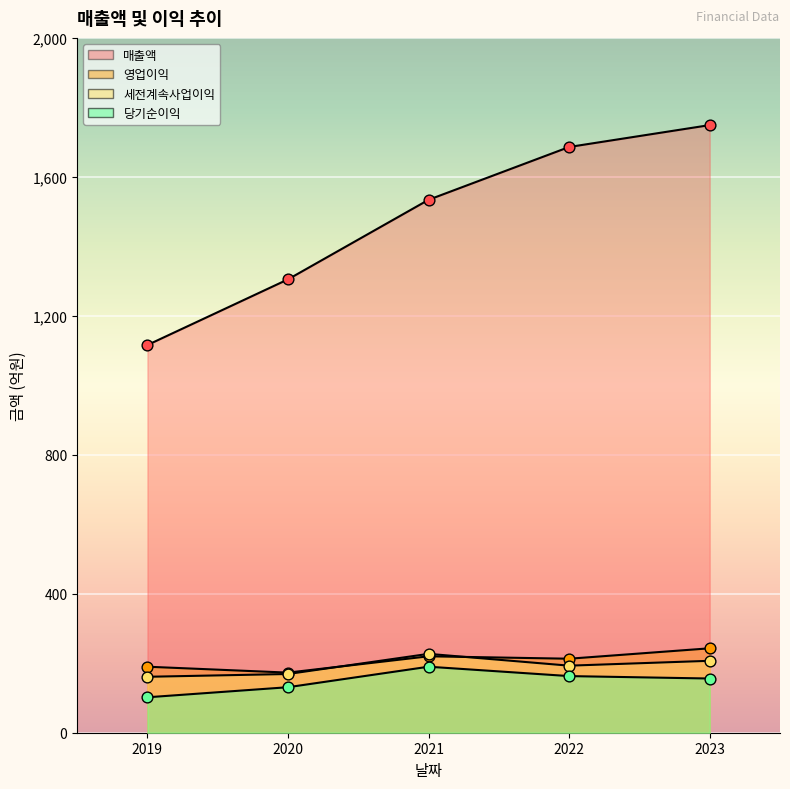

At which category is the sum across all series the highest?

2023